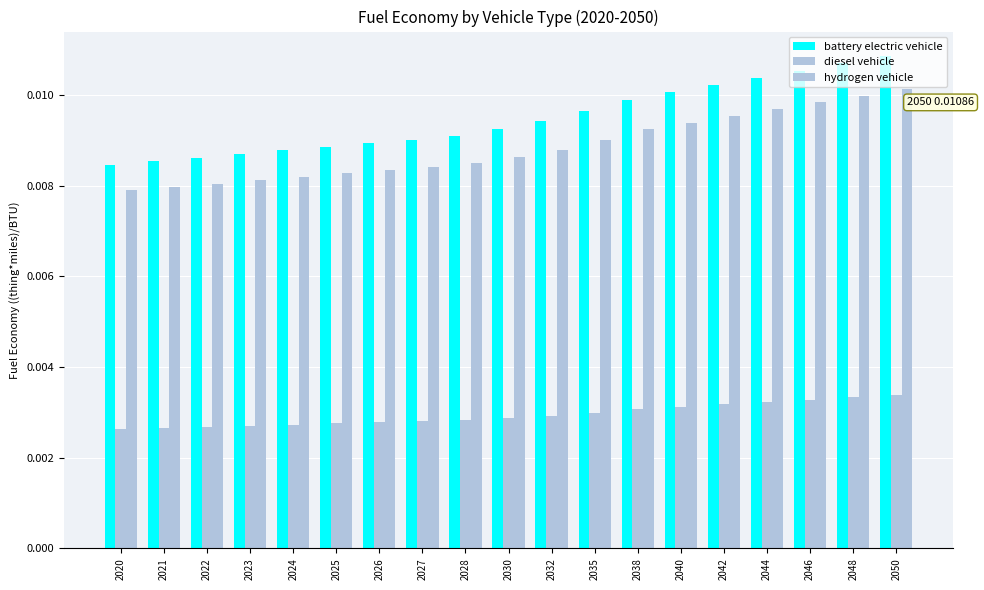

Are the bars horizontal?

No